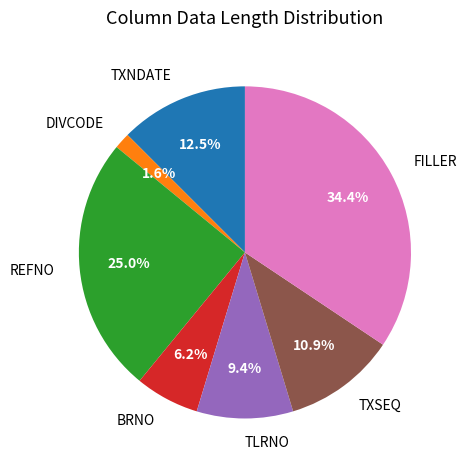

What percentage is NOT represented by TLRNO?

90.6%